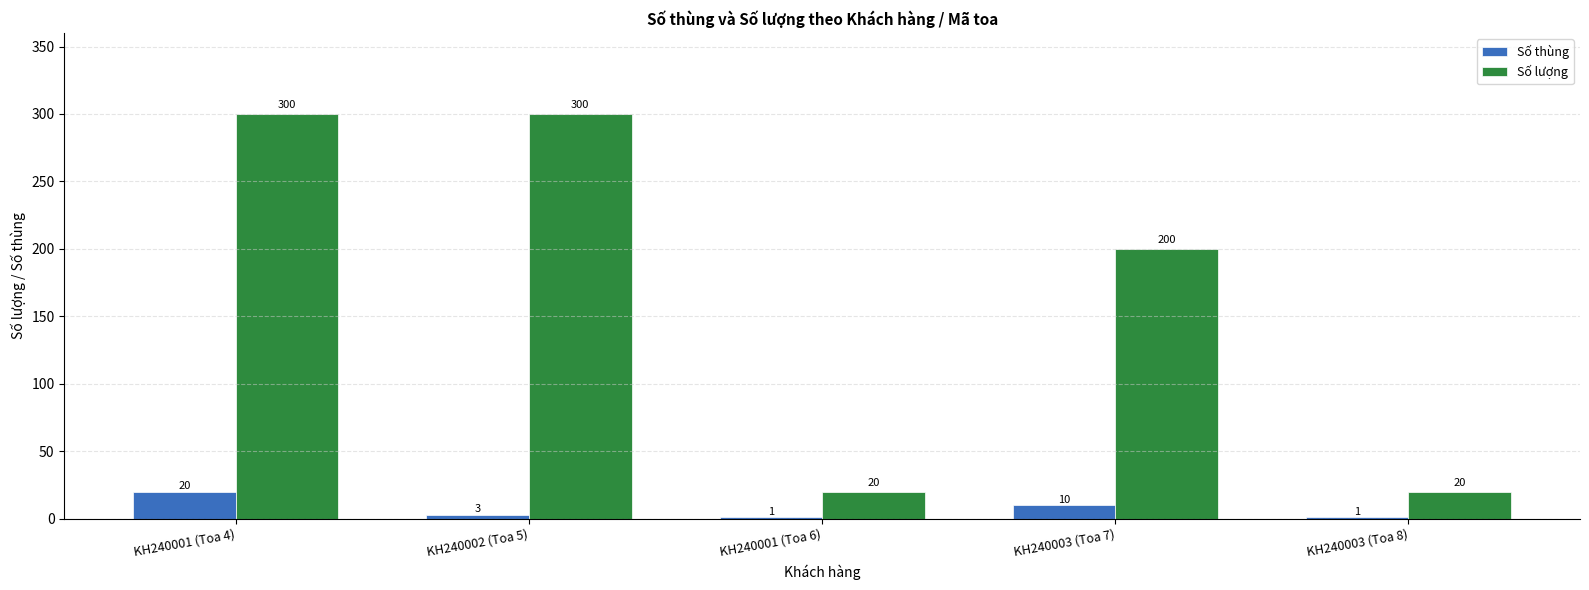

True or false: Số lượng has a value of 114 at KH240003 (Toa 7).

False